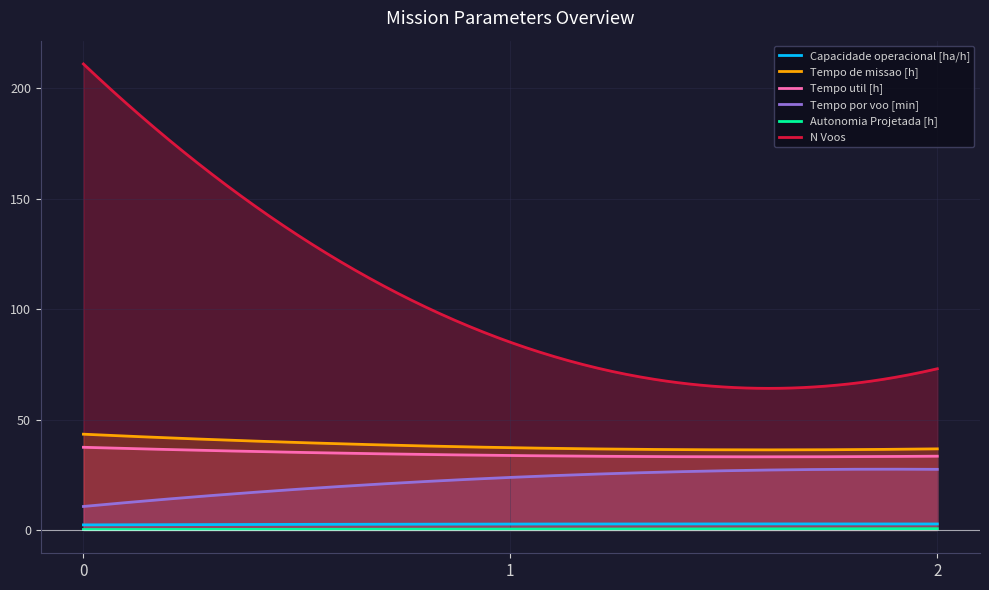

Does the chart display data point markers on the line(s)?

No